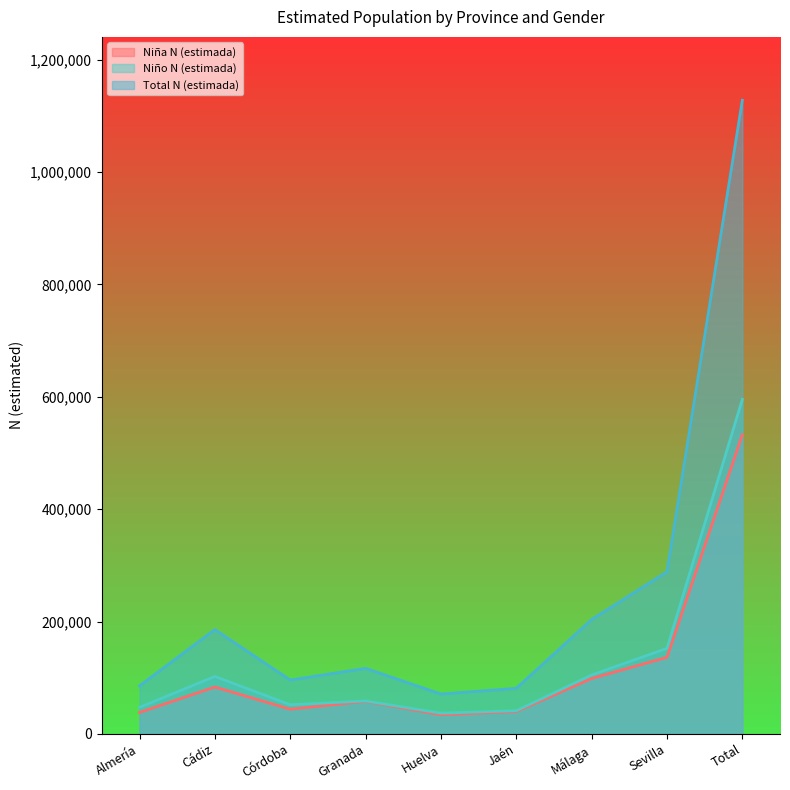

Rank the series by their maximum value, from lowest to highest.

Niña N (estimada), Niño N (estimada), Total N (estimada)